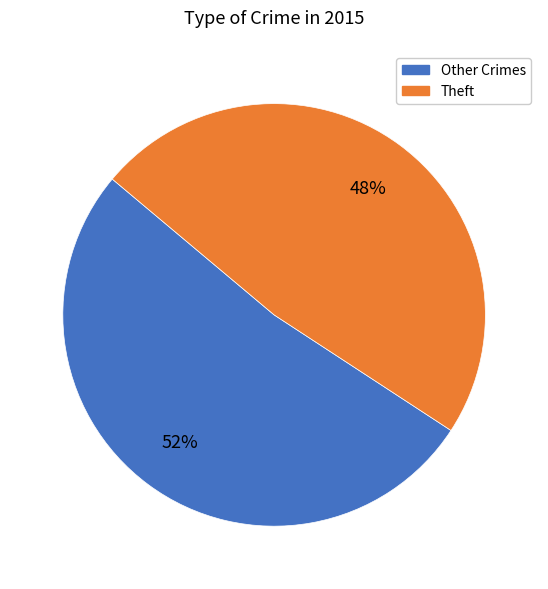

Is there a majority slice in this chart?

Yes